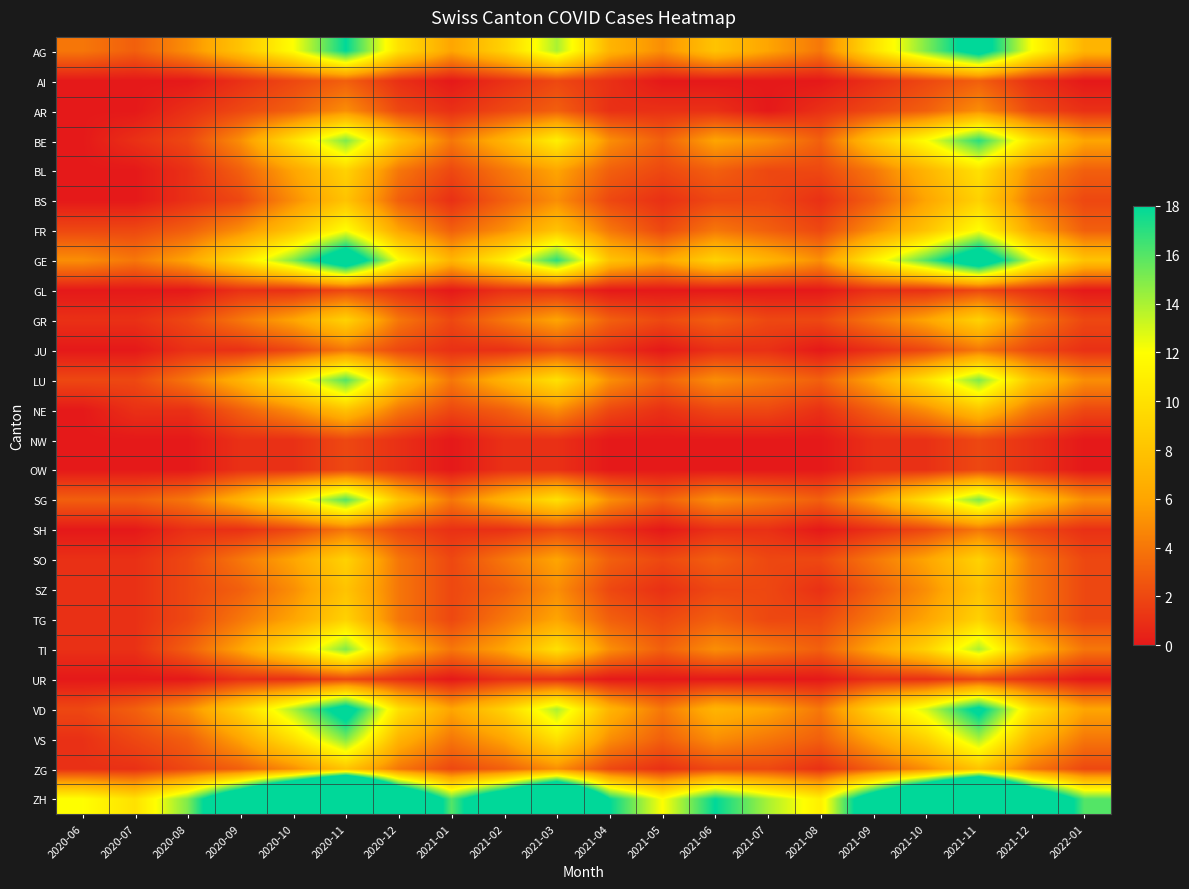

Count the number of data series in this chart.

26